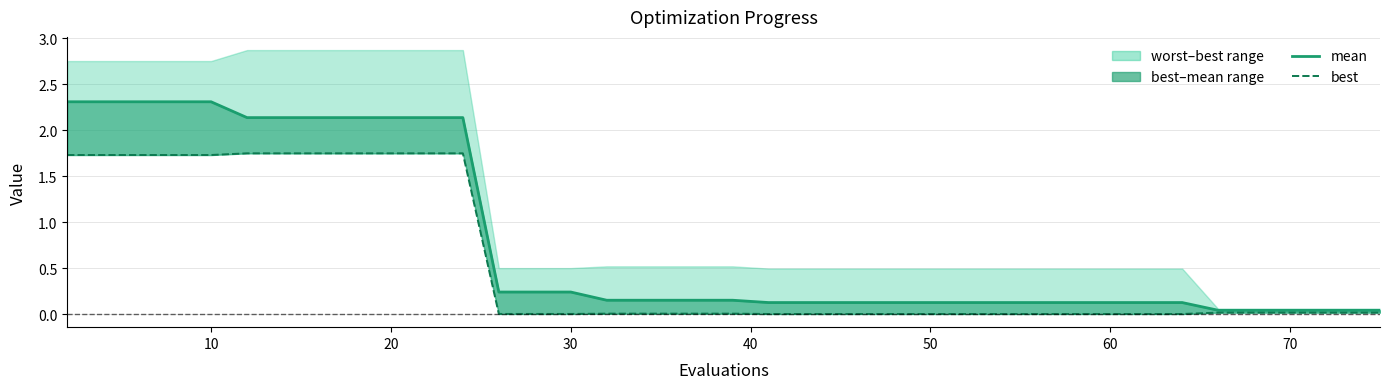

True or false: mean and best intersect in this chart.

False